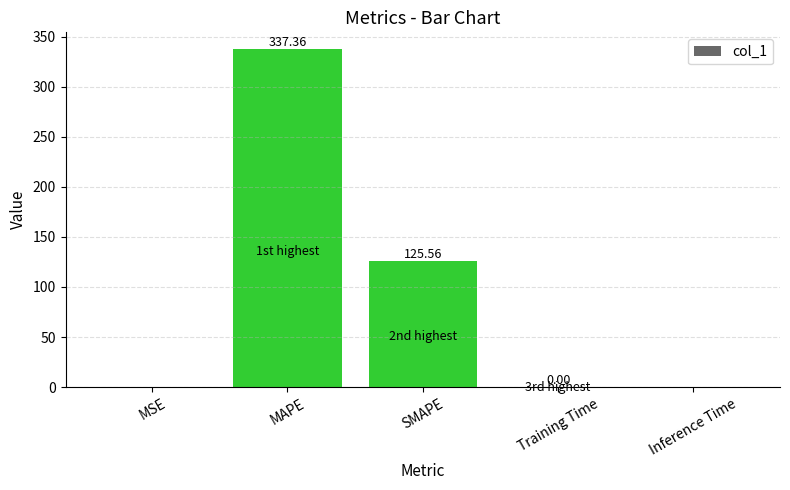

What is the sum of the values at MSE and SMAPE?

125.6